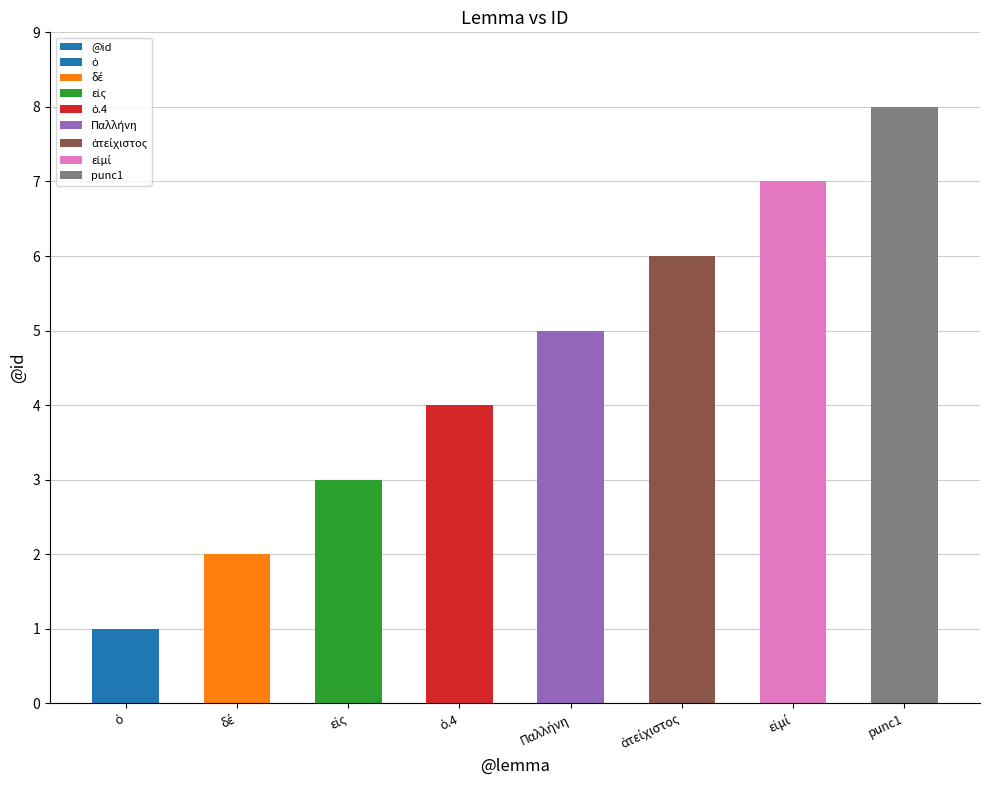

Are the bars horizontal?

No